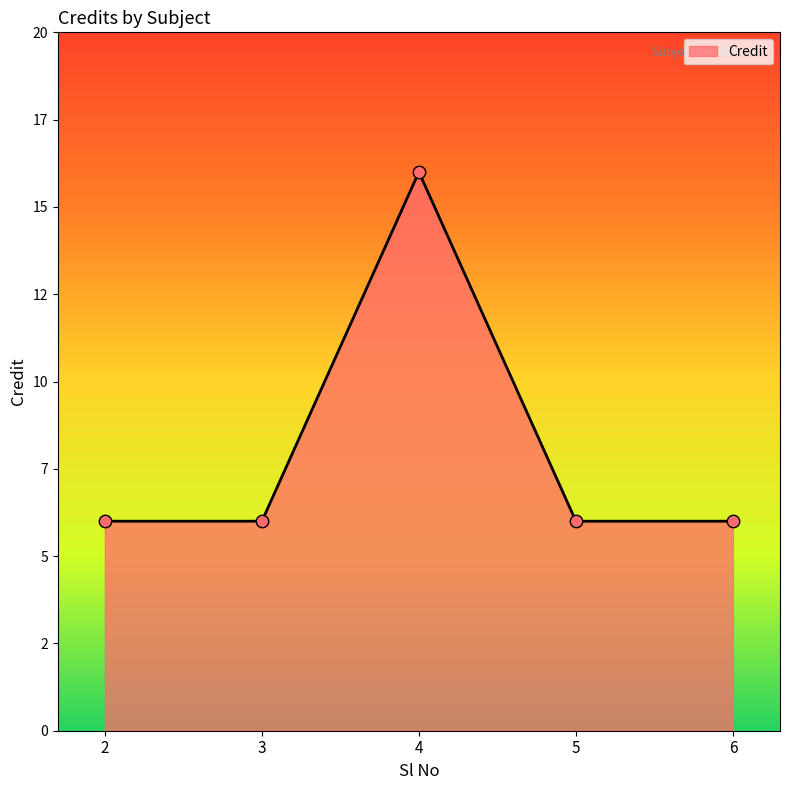

What is the change in value from 3 to 4?

+10